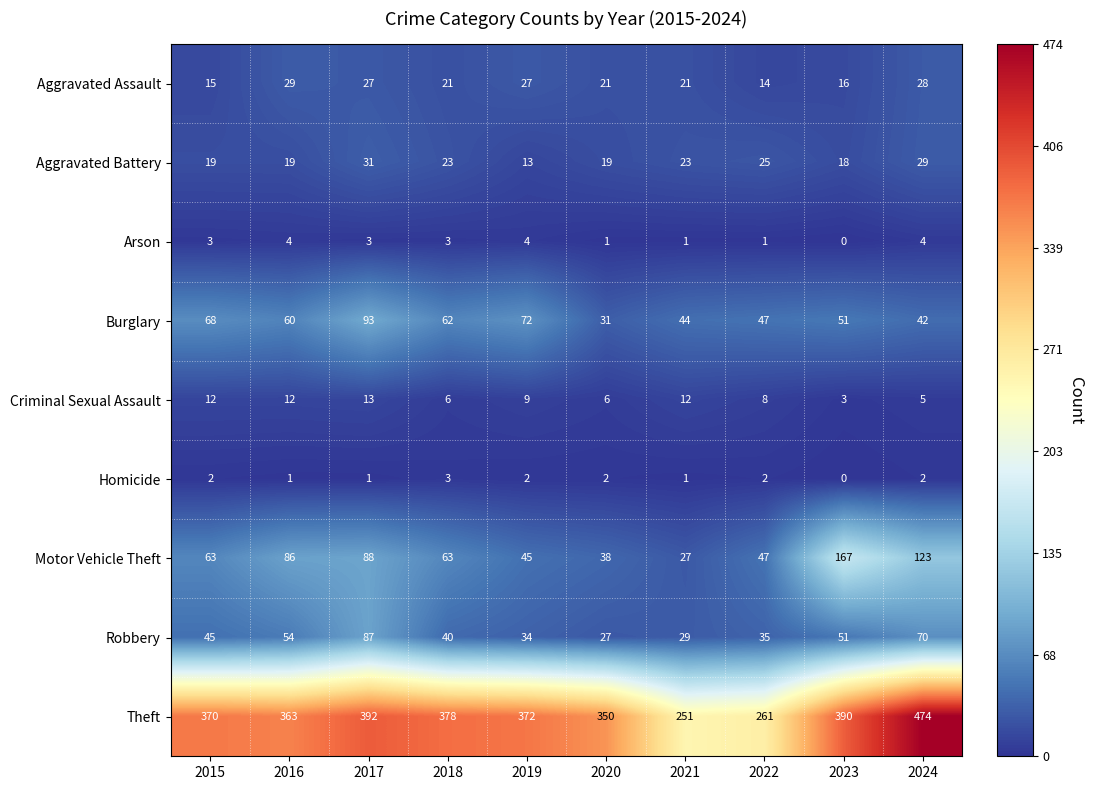

At which category is the sum across all series the highest?

2024